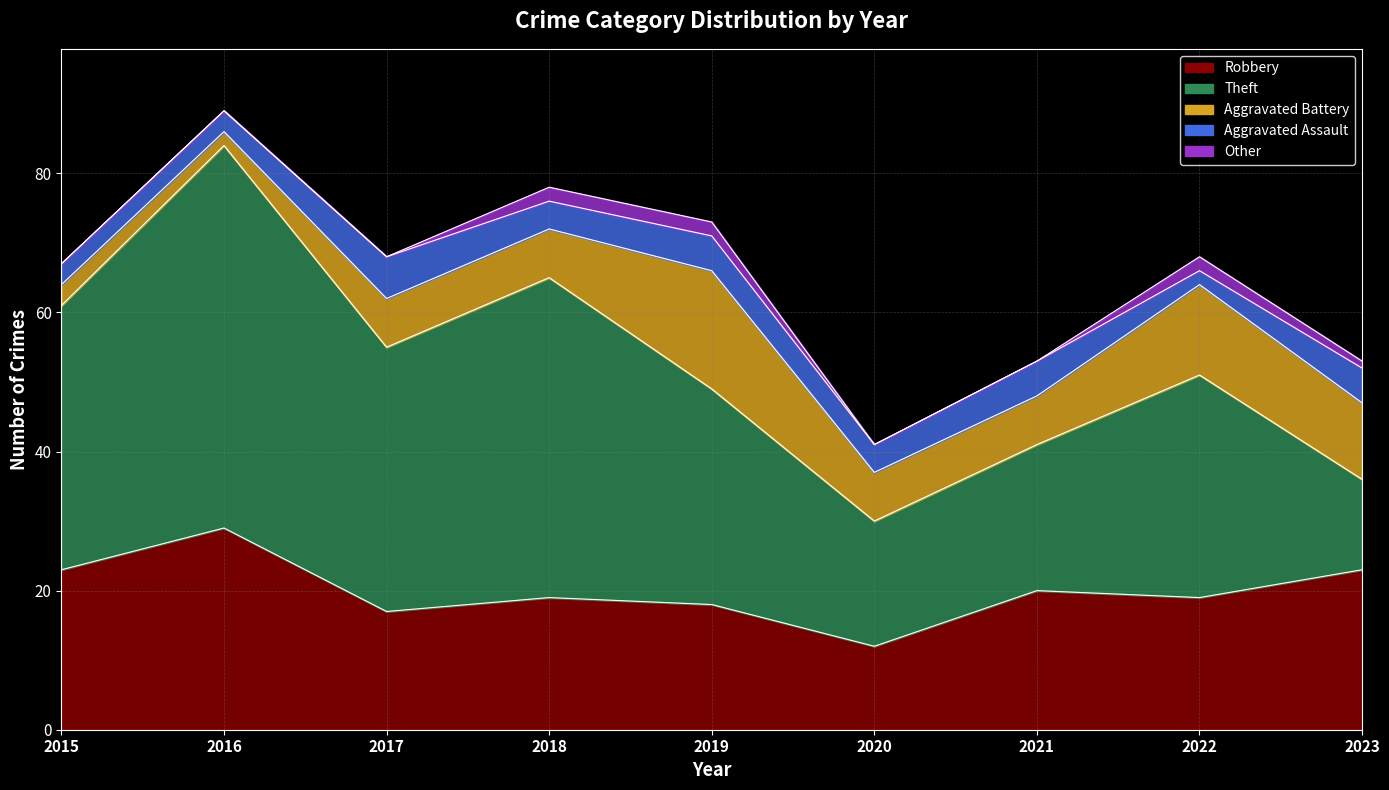

Which series has the largest range (max minus min)?

Theft